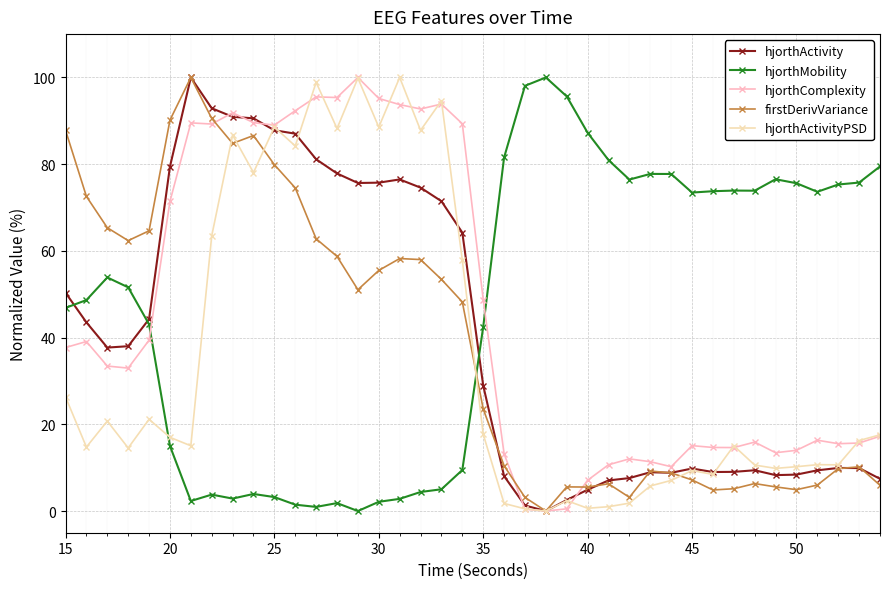

What is the difference between the second highest and second lowest values in the hjorthMobility series?

97.1